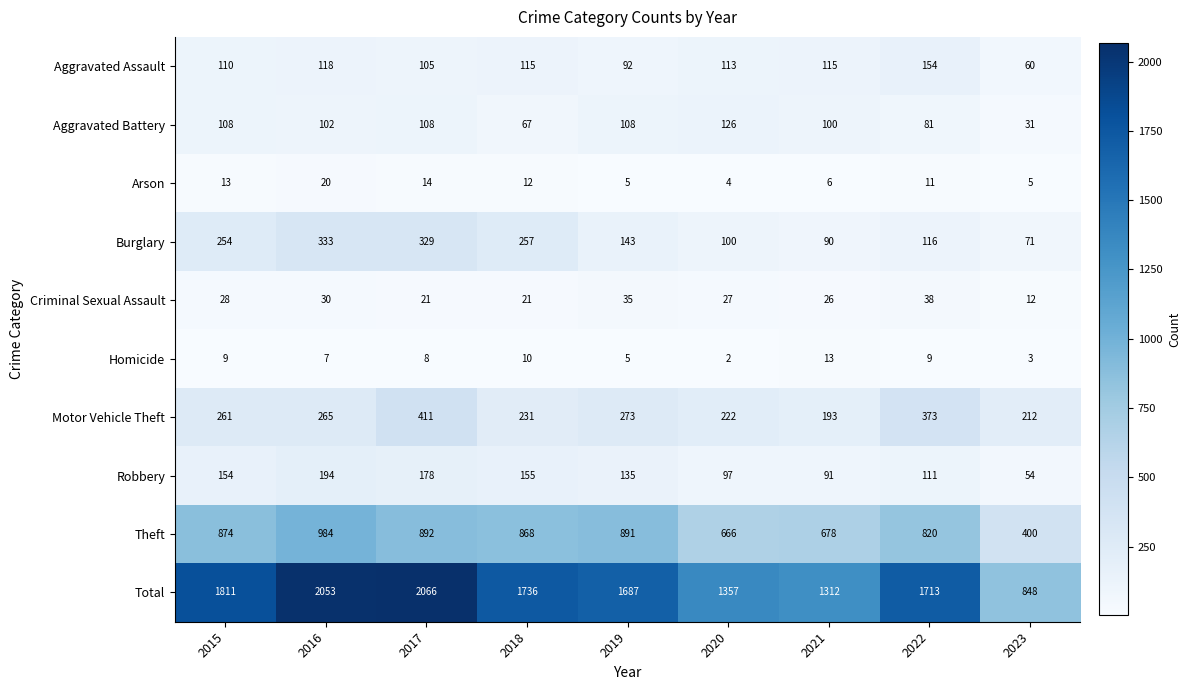

Where is Criminal Sexual Assault nearest to the value 25?

2021